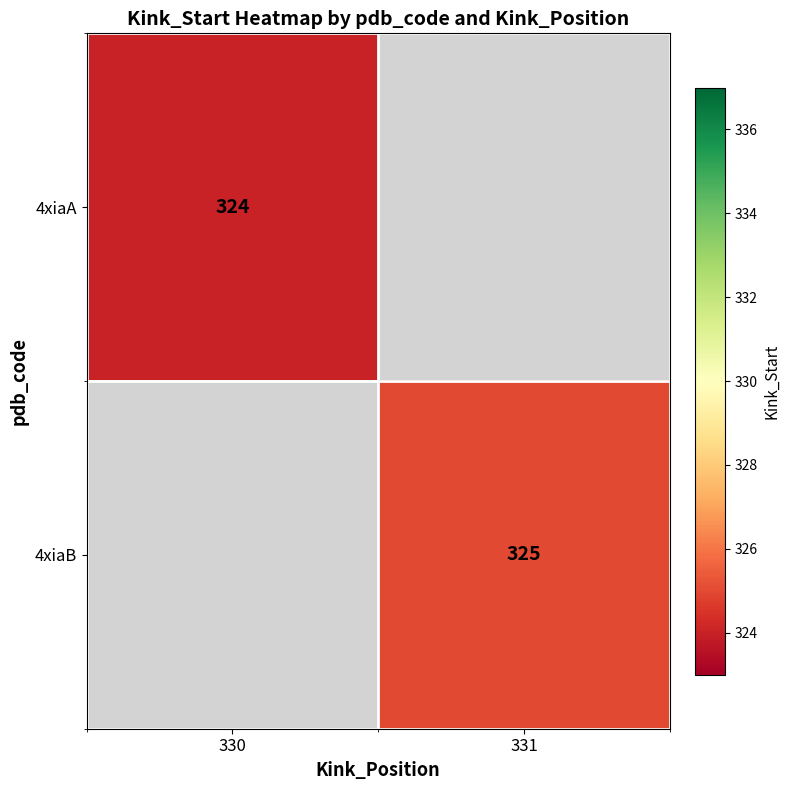

True or false: 4xiaB has a value of 526.2 at 331.

False